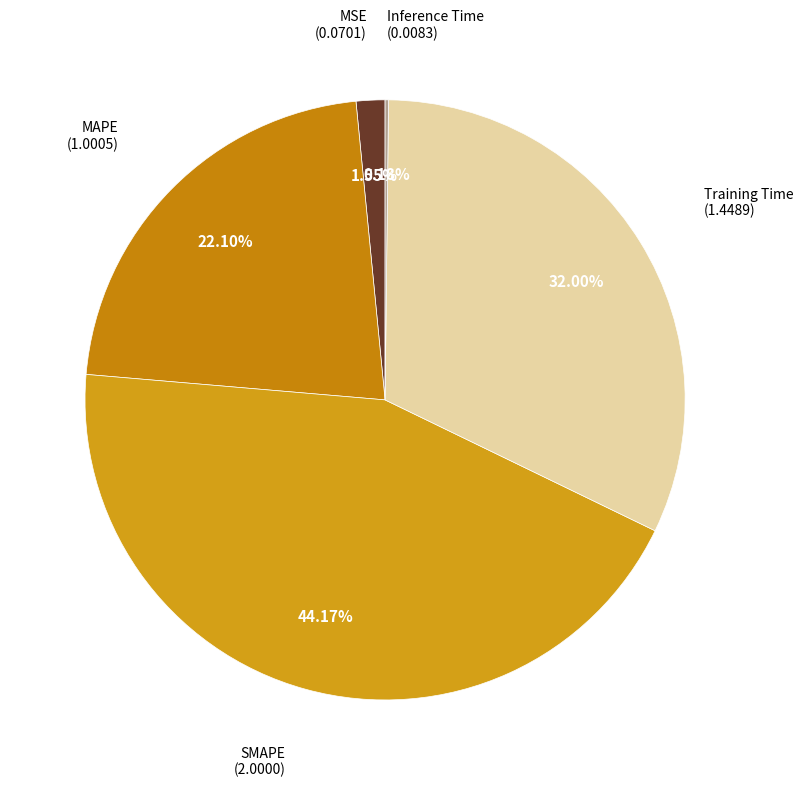

What is the smallest slice in the pie chart?

Inference Time